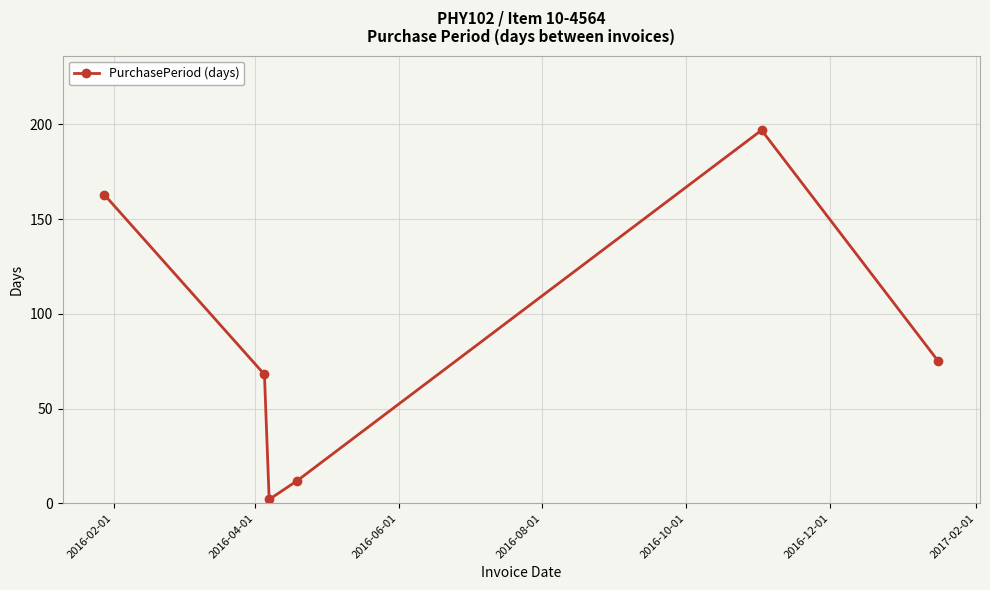

What is the greatest value displayed?

197